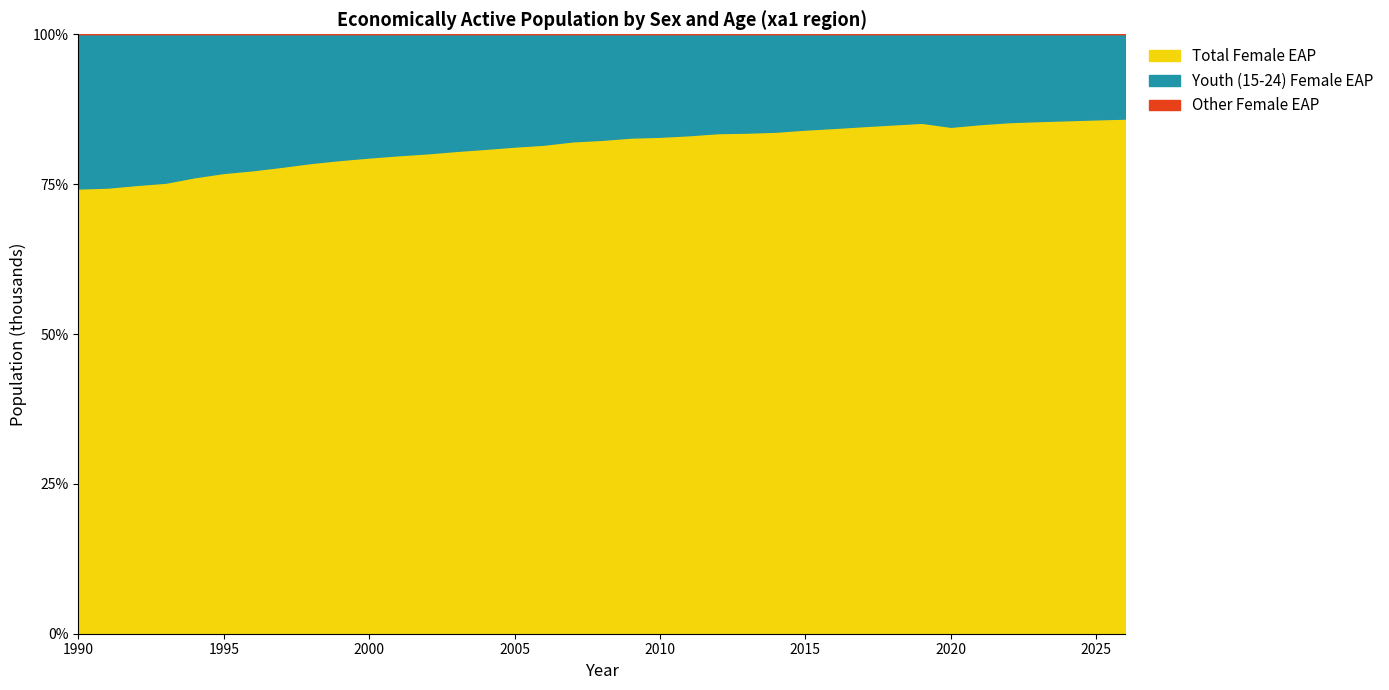

The sex_f series shows 95740.4 at 2000. True or false?

False